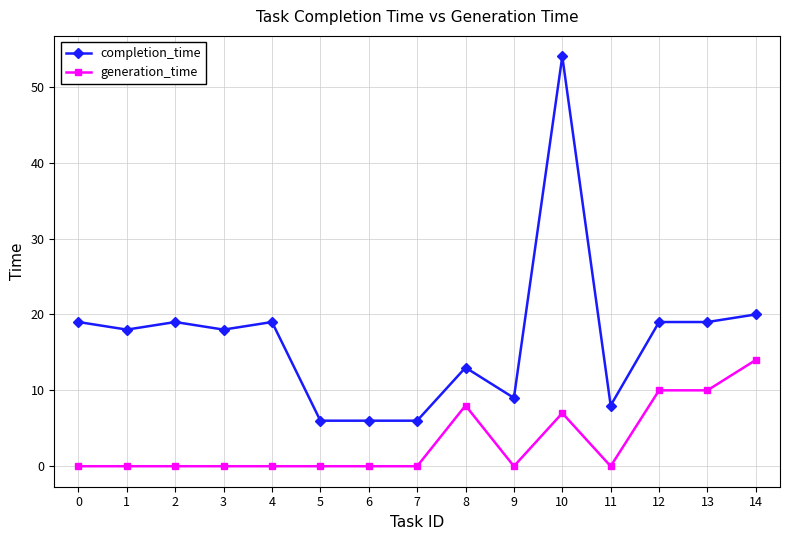

At which category is the sum across all series the highest?

10